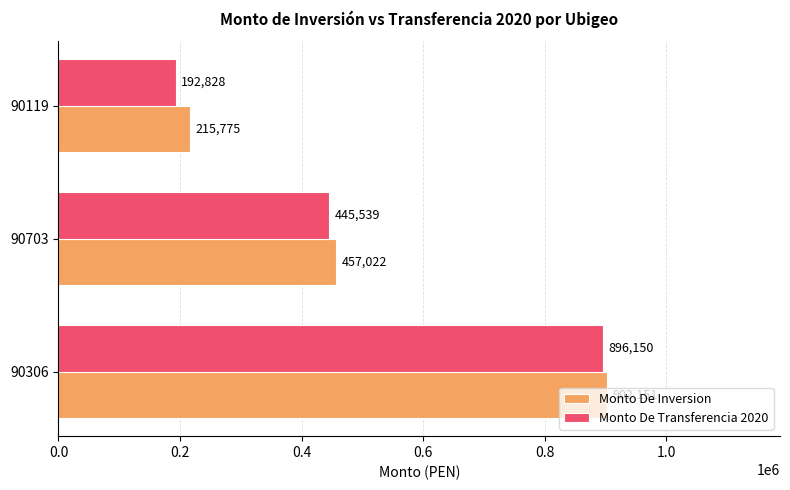

How many categories are shown in the chart?

3